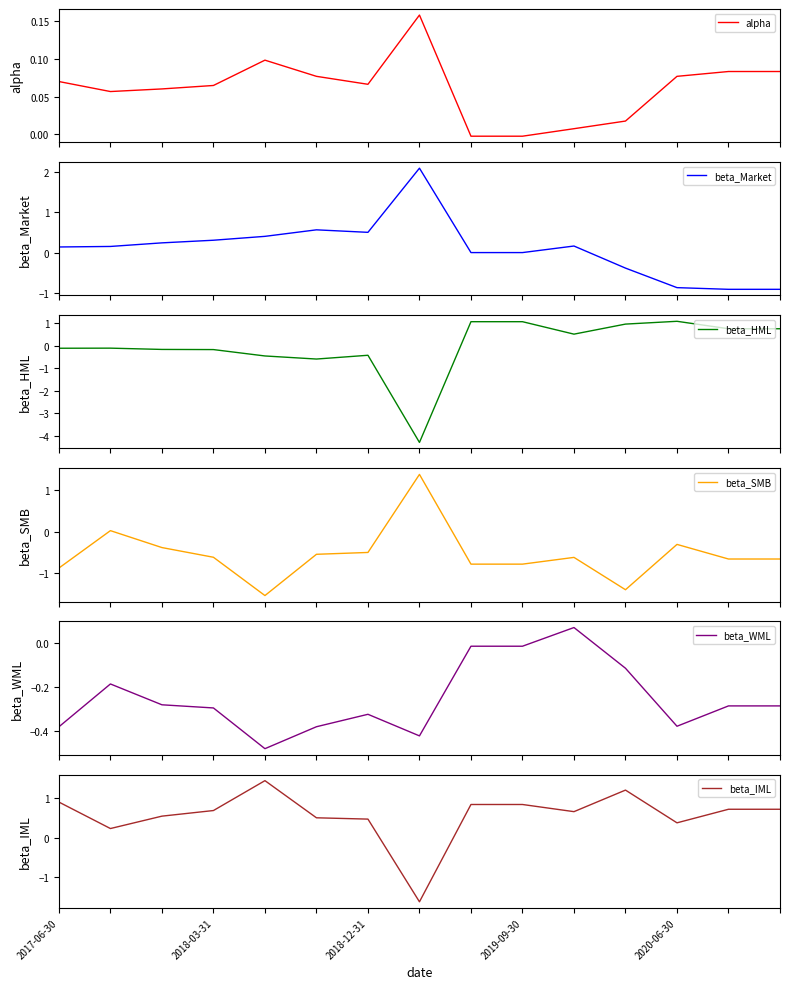

True or false: beta_IML has a value of 0.6 at 2020-06-30.

False